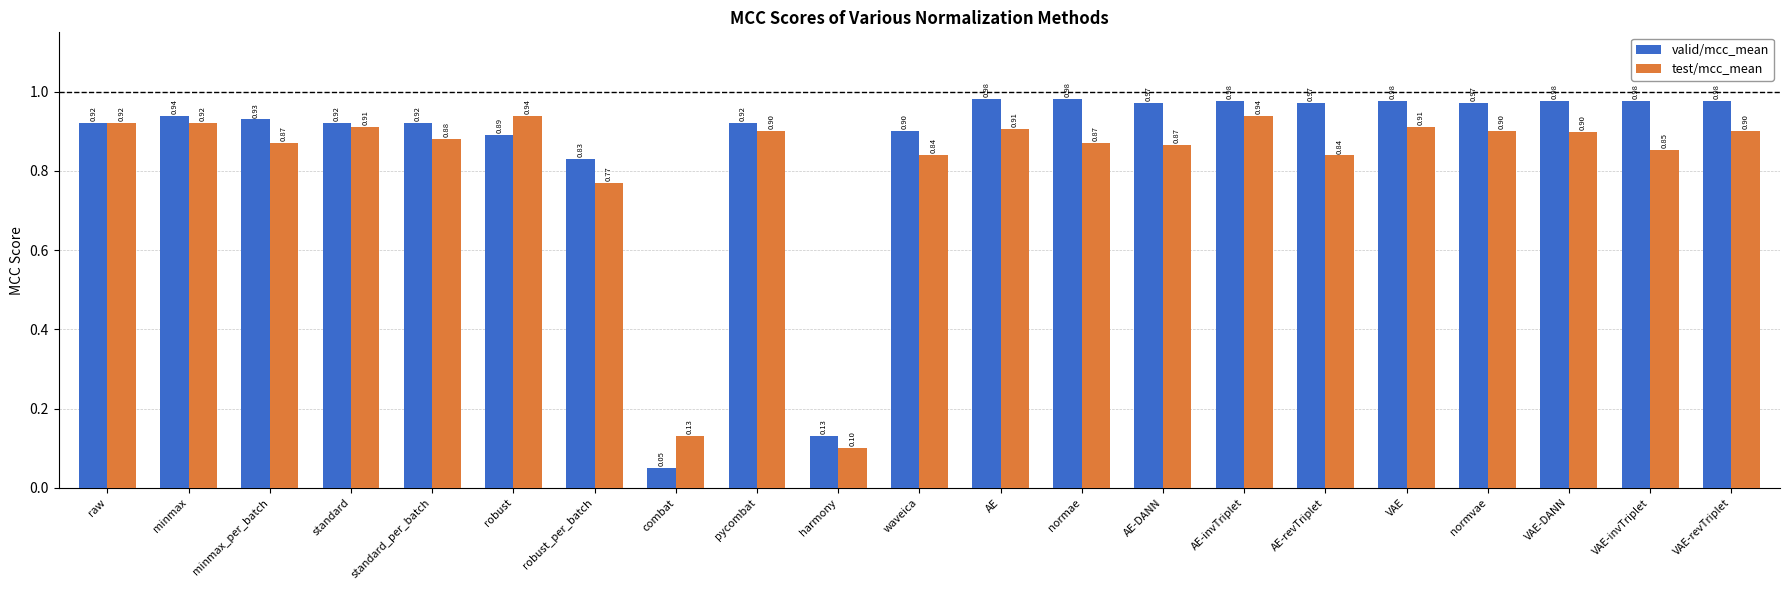

What is the sum of all valid/mcc_mean values?

18.1